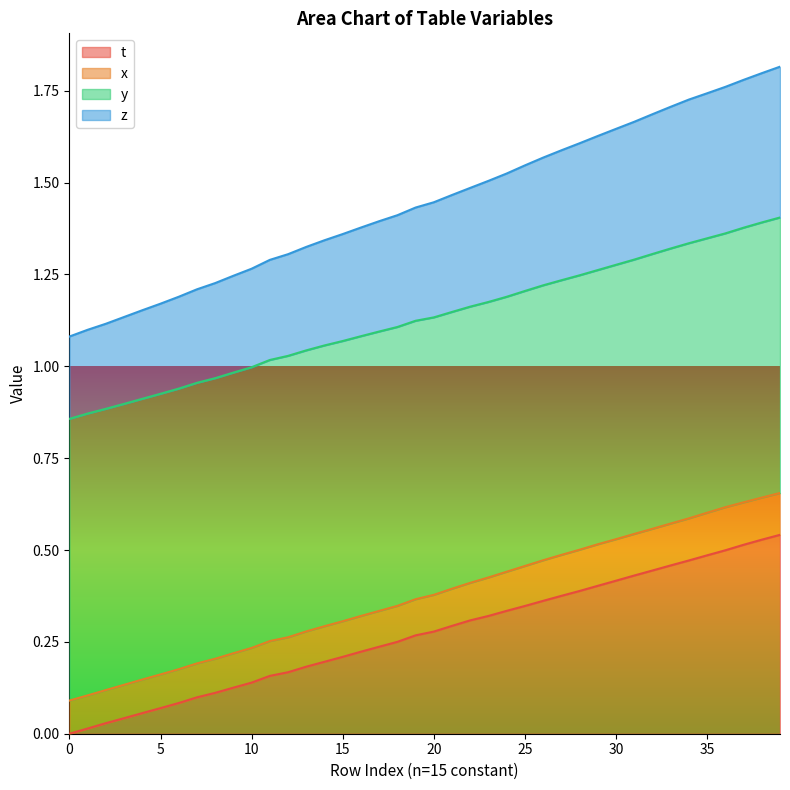

What are all the series names shown in the legend?

t, x, y, z